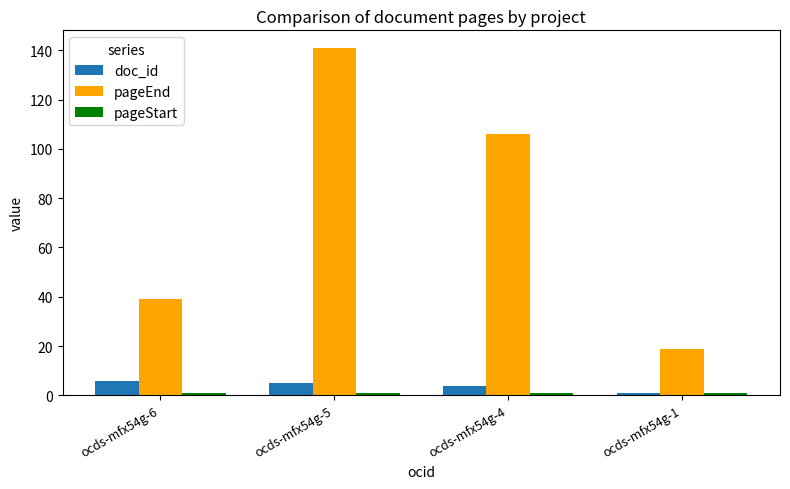

Which label corresponds to the largest value in the chart?

ocds-mfx54g-5